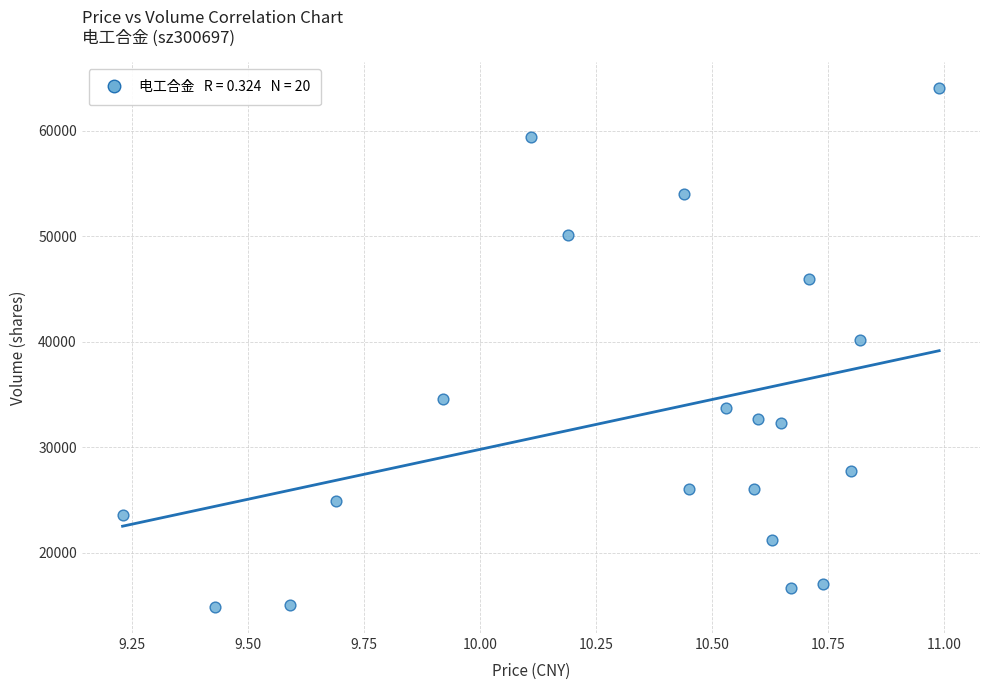

What is the range of Y values (max minus min)?

49200